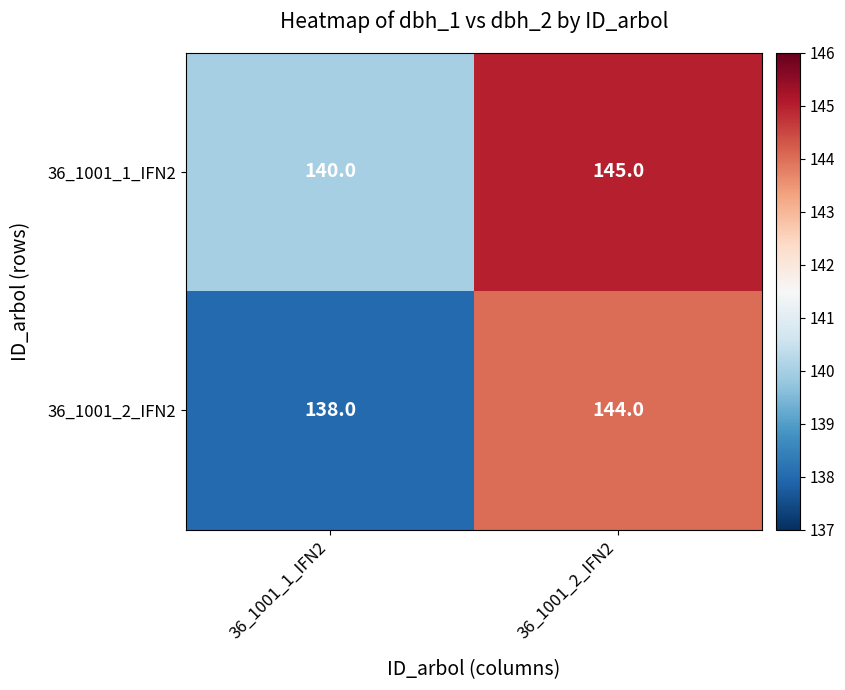

Which series has the largest total across all categories?

36_1001_1_IFN2